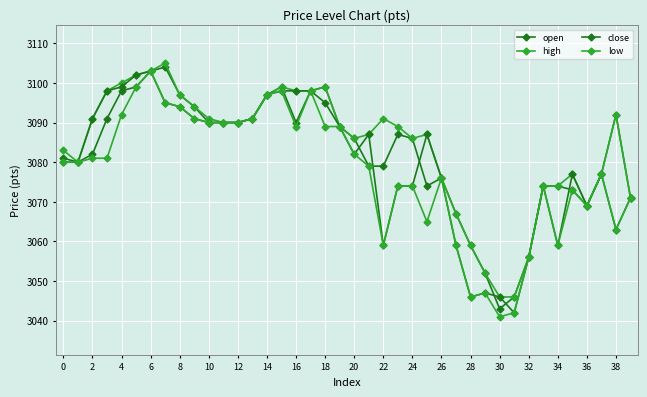

In close, how many points are lower than both neighbors (excluding endpoints)?

8